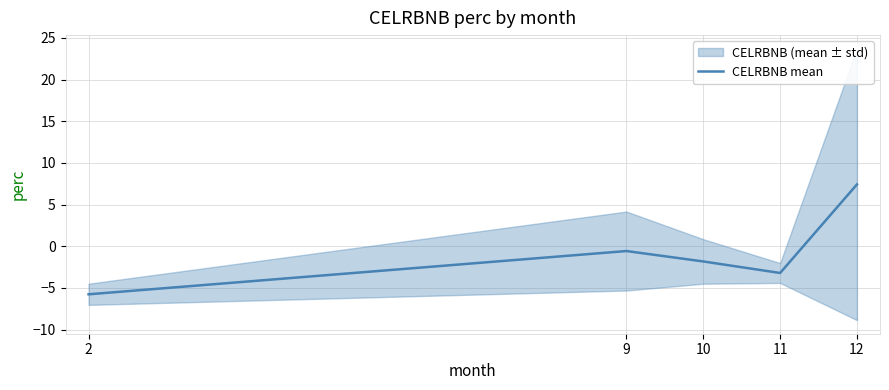

At which label does the data first exceed -1?

9